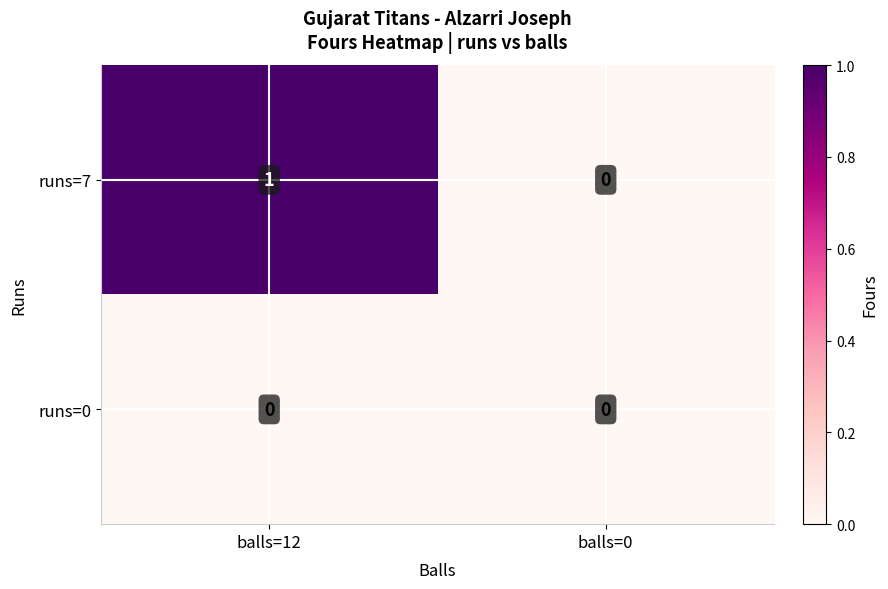

Between balls=12 and balls=0, which series saw the biggest shift?

runs=7